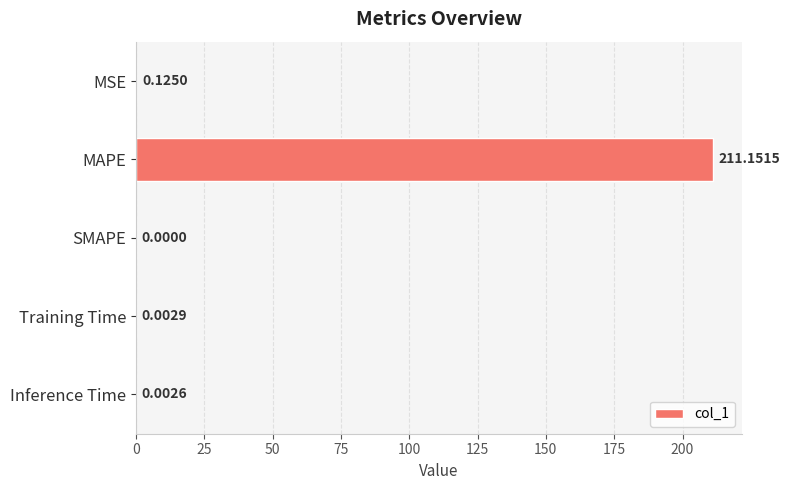

What is the sum of all values?

211.3